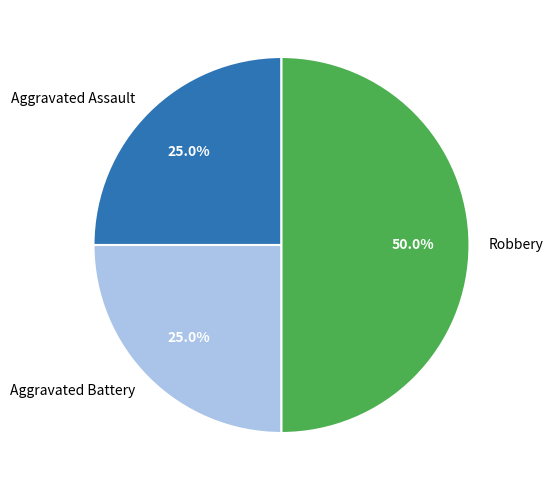

The Robbery slice represents 44% of the pie. True or false?

False